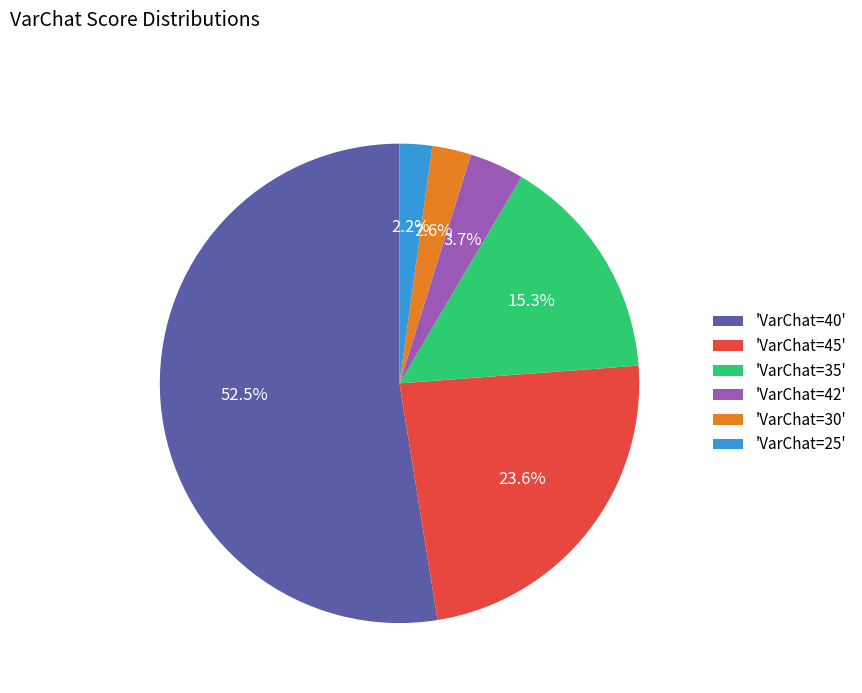

Do 'VarChat=30' and 'VarChat=35' together represent more than half of the pie?

No